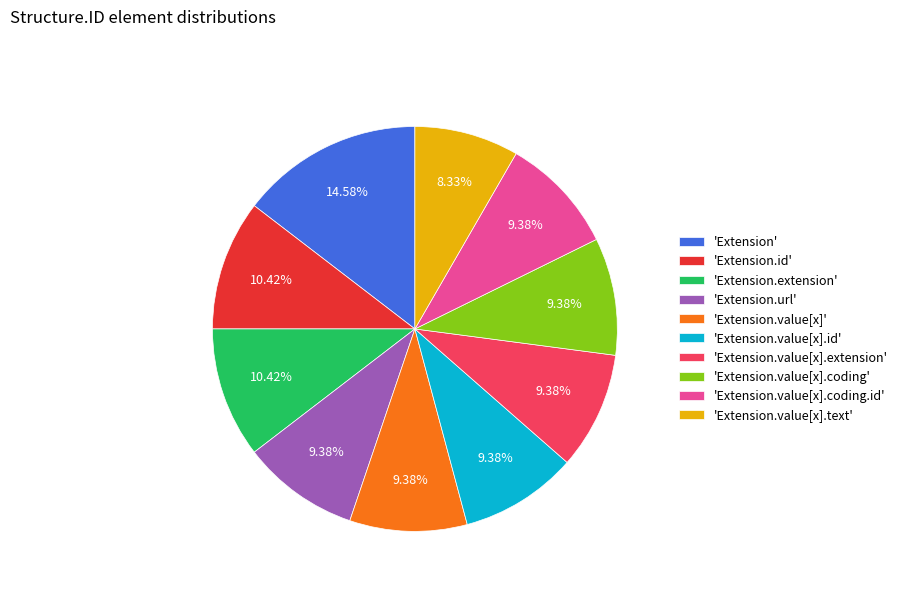

What is the smallest slice in the pie chart?

'Extension.value[x].text'